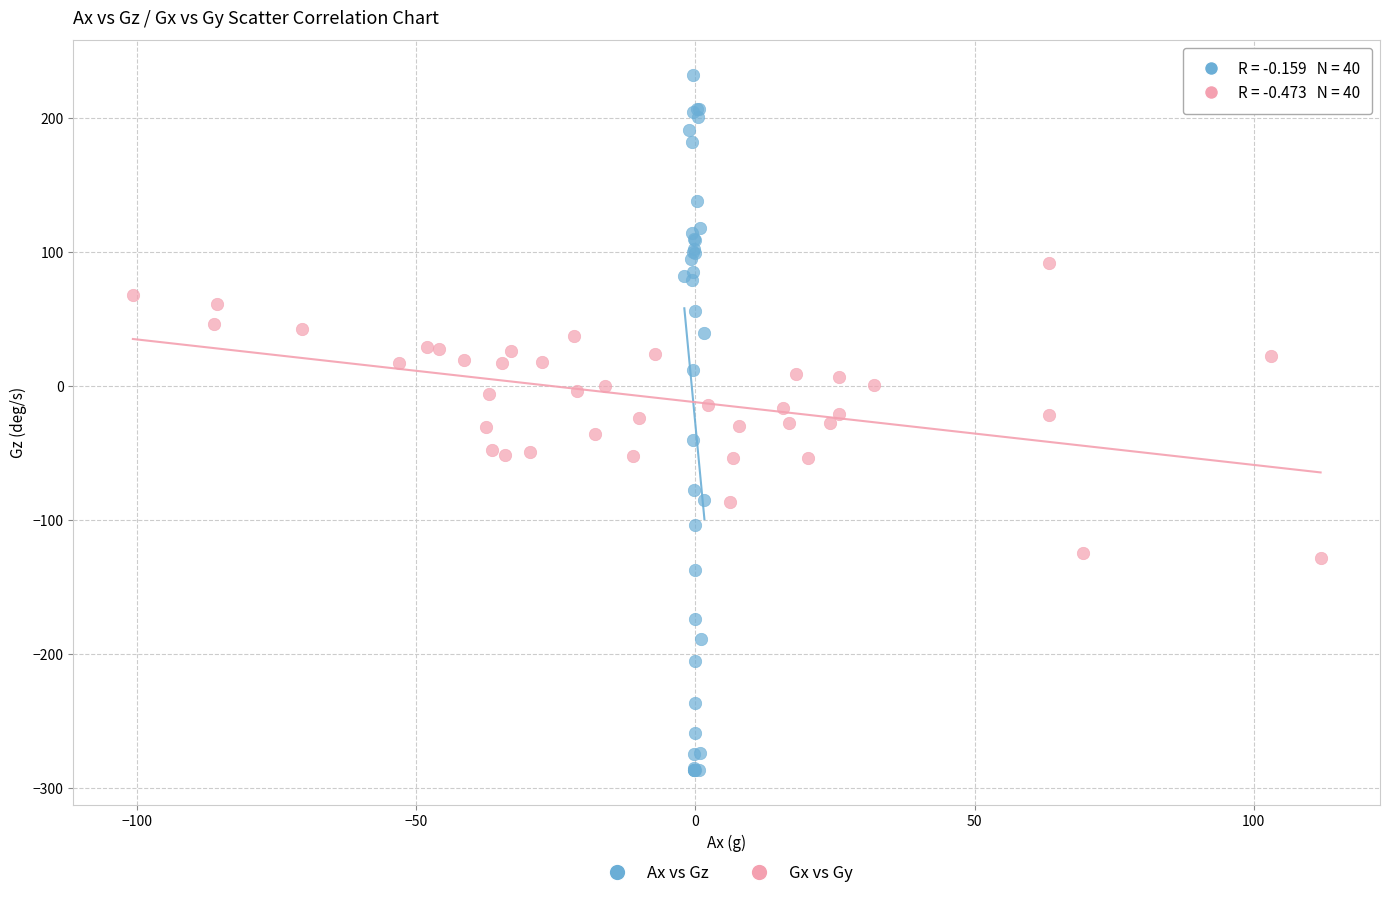

Which series contains the lowest Y value?

Ax vs Gz